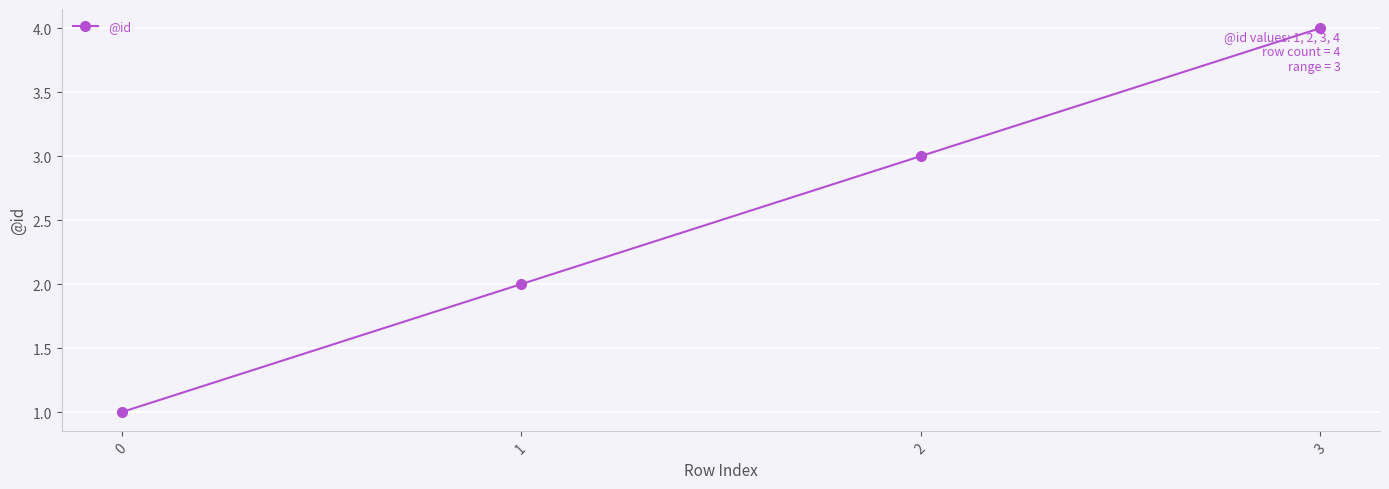

Between 1 and 3, which is larger?

3